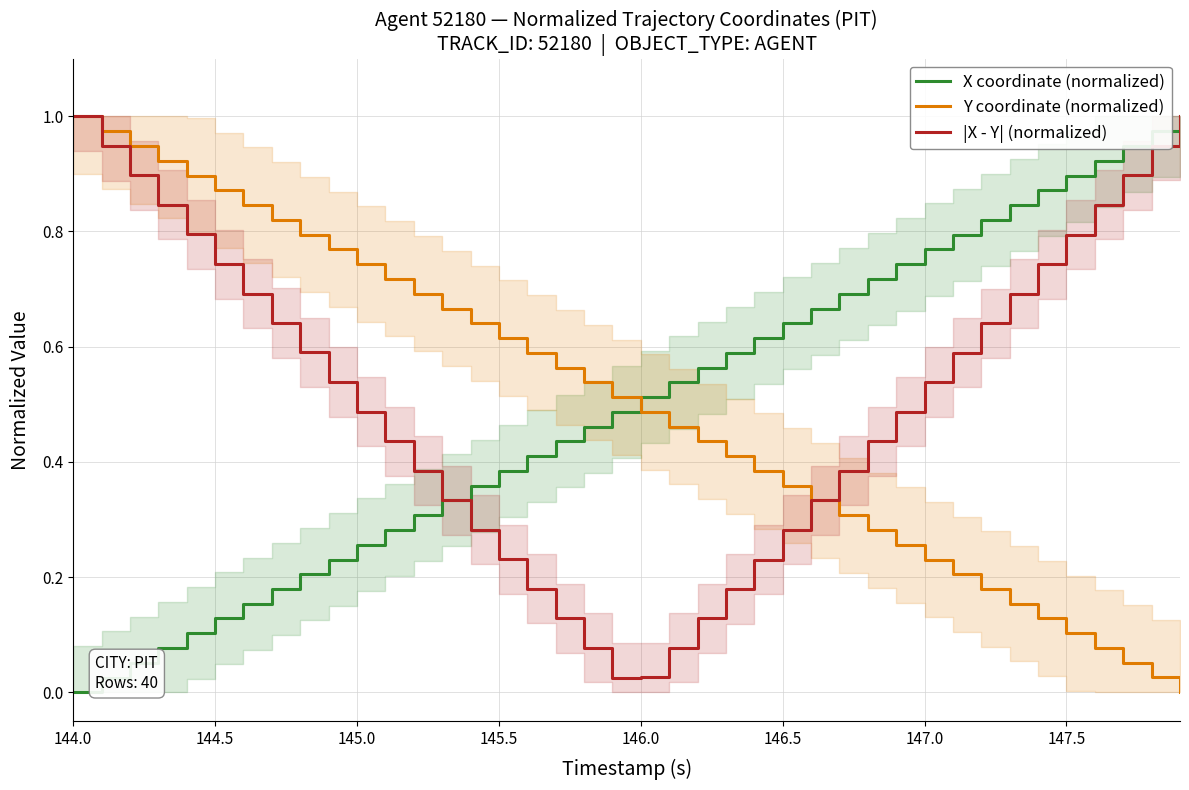

List the series in order of their peak value, lowest first.

X coordinate (normalized), Y coordinate (normalized), |X - Y| (normalized)